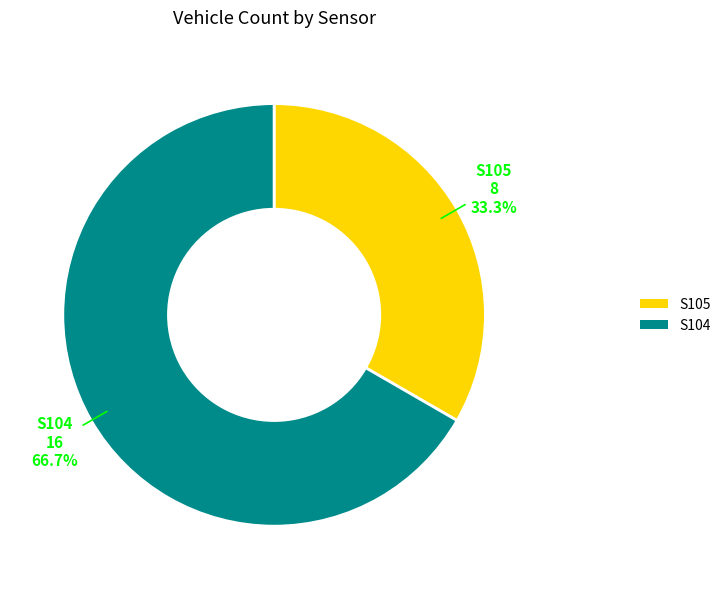

To the nearest percent, what percentage of the pie is S104?

67%